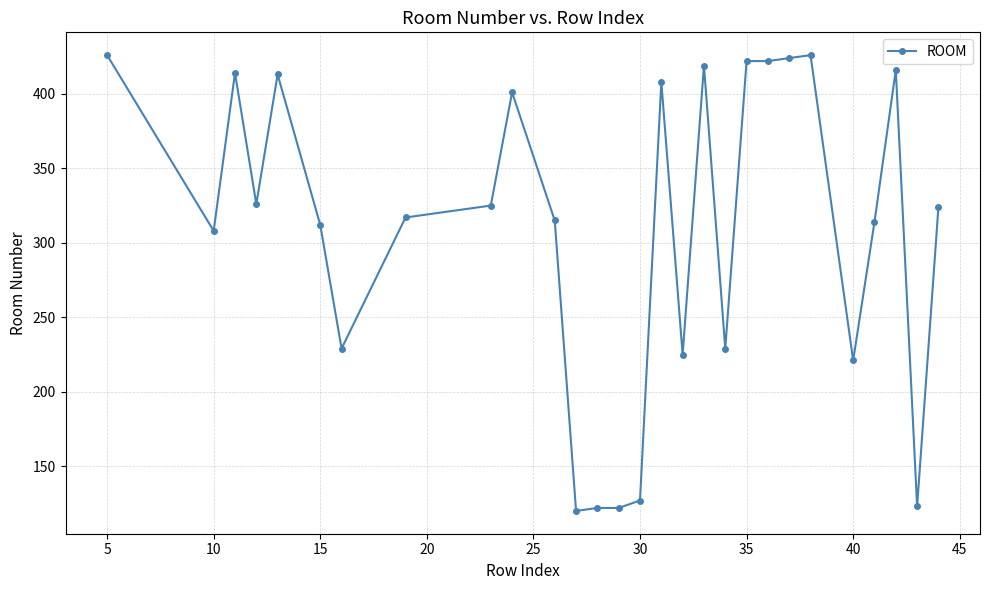

What is the minimum value shown in the chart?

120